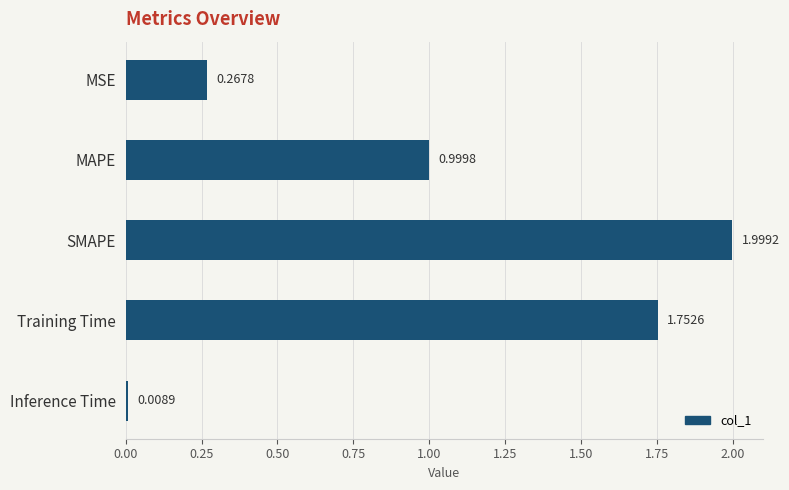

What is the label of the 5th bar from the bottom?

MSE